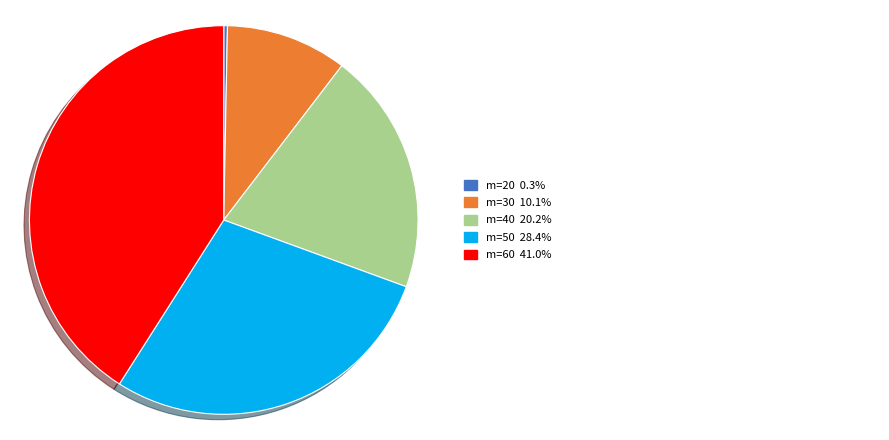

Does any single category account for the majority?

No